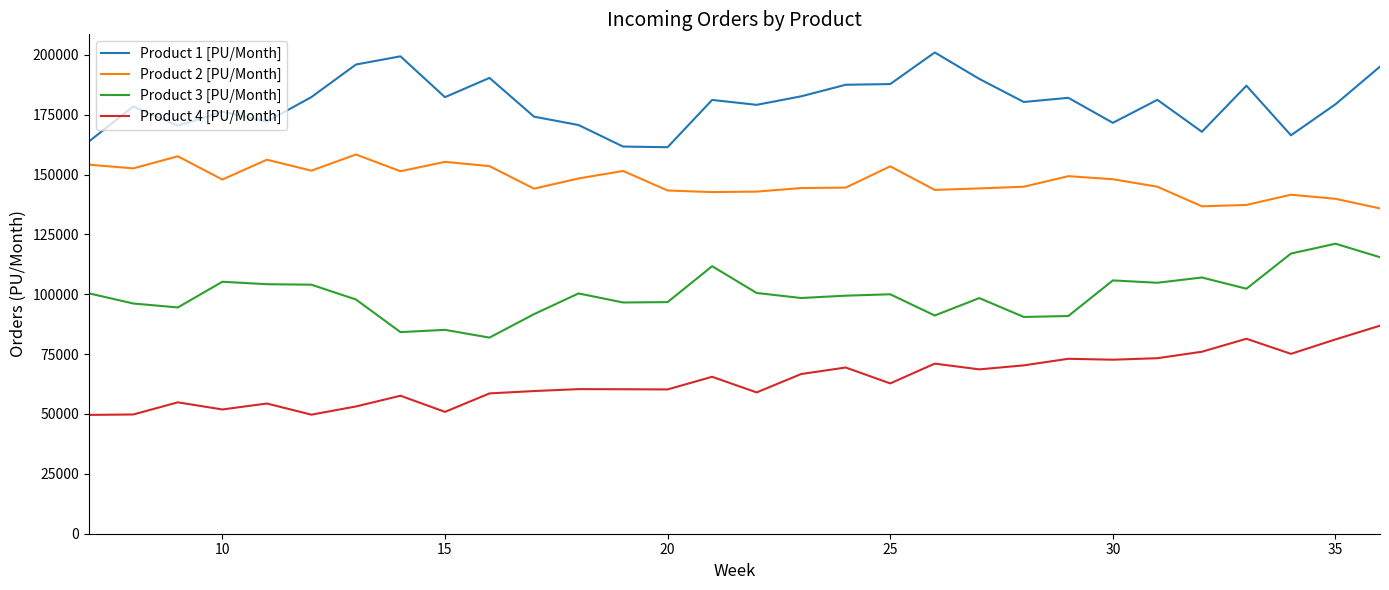

What is the minimum value for Product 4 [PU/Month]?

49617